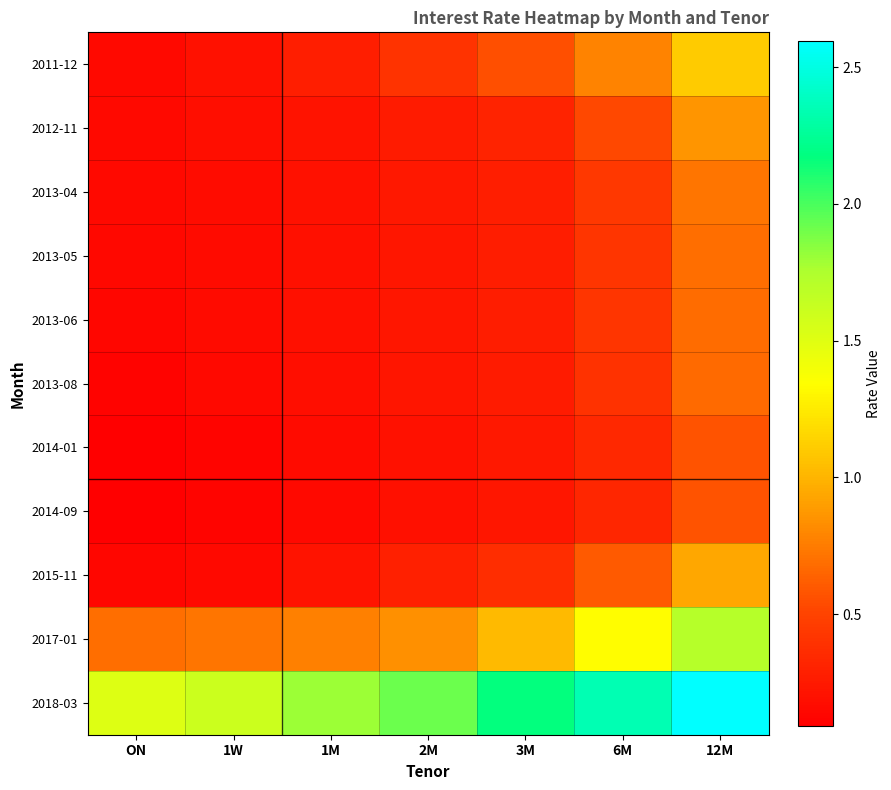

Which series has the largest total across all categories?

2018-03